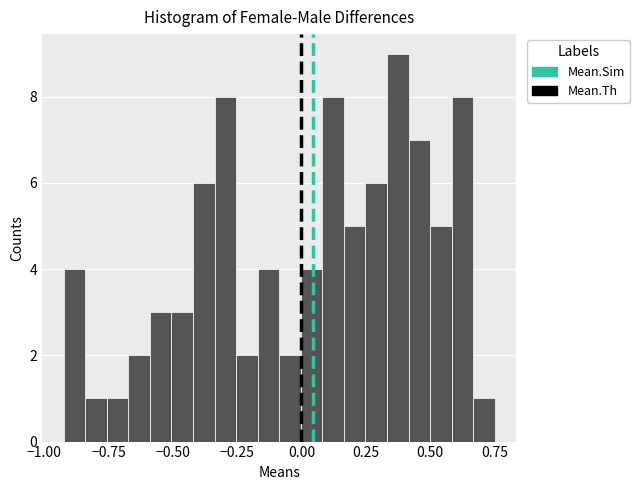

Read against the x-axis, roughly where is the centre of the tallest bar?

0.35